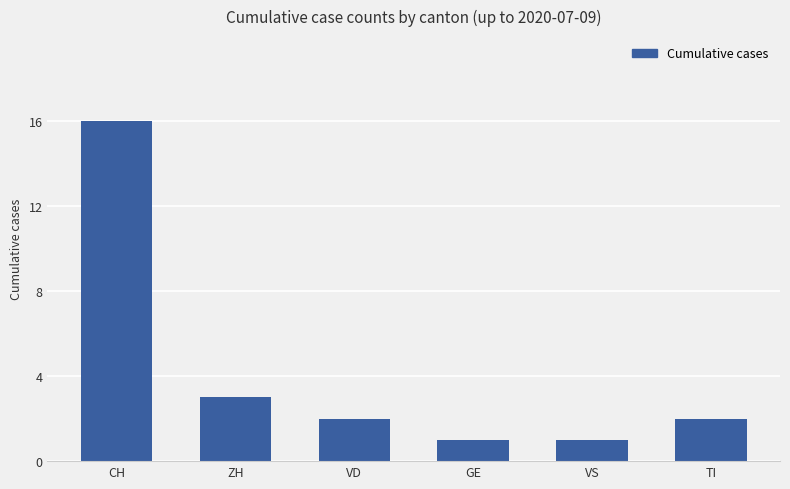

Reading left to right, list all the values displayed in this chart.

16	3	2	1	1	2